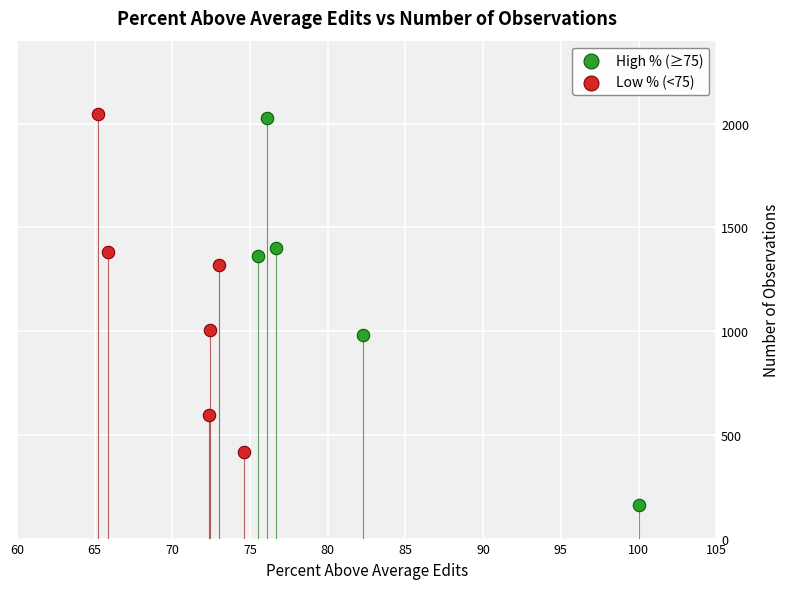

Which series has the largest Y range (max minus min)?

High % (≥75)